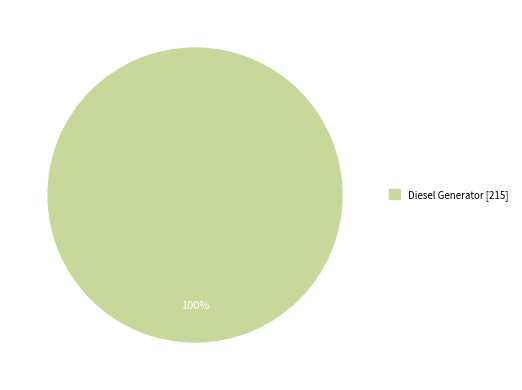

Is there a majority slice in this chart?

Yes